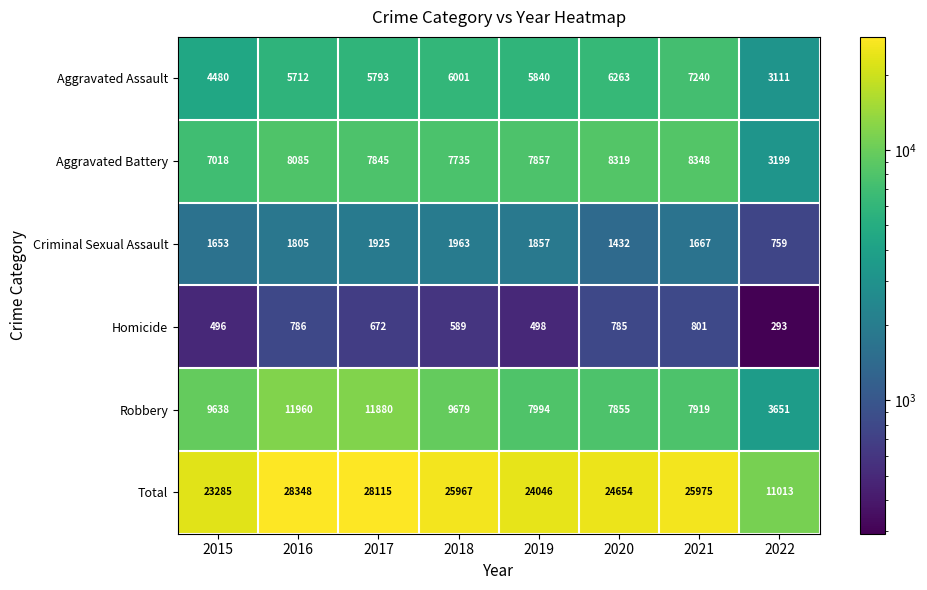

At which label does Criminal Sexual Assault reach its peak?

2018